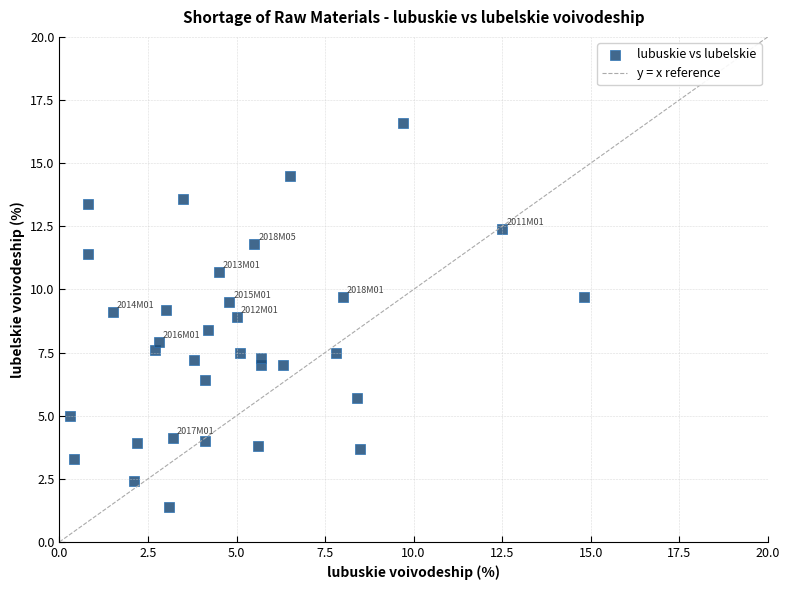

What is the range of Y values (max minus min)?

15.2